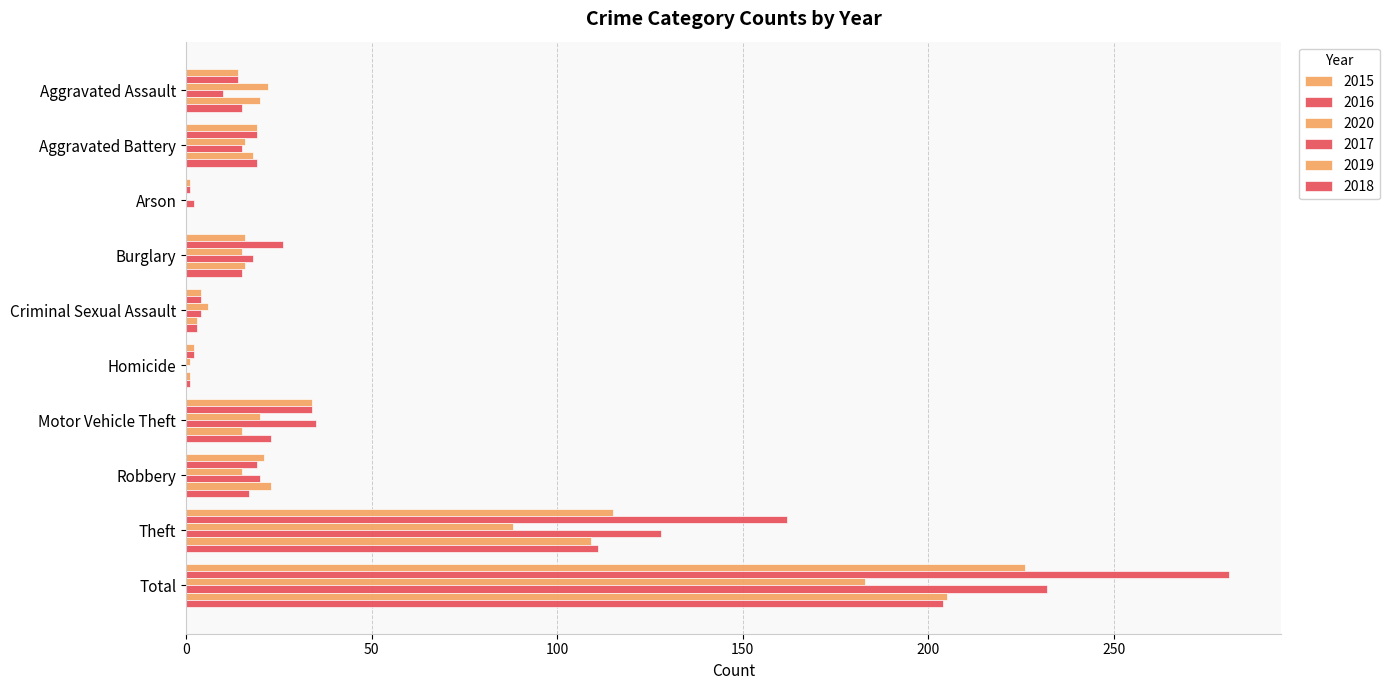

What position from the left is Motor Vehicle Theft?

7